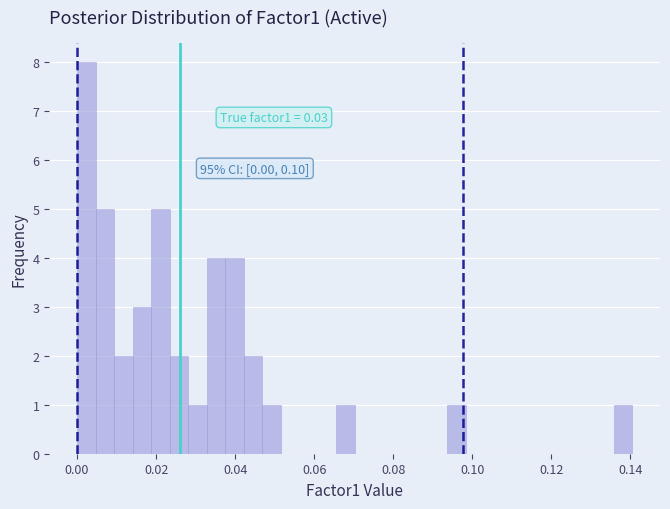

Read against the x-axis, roughly where is the centre of the tallest bar?

0.002